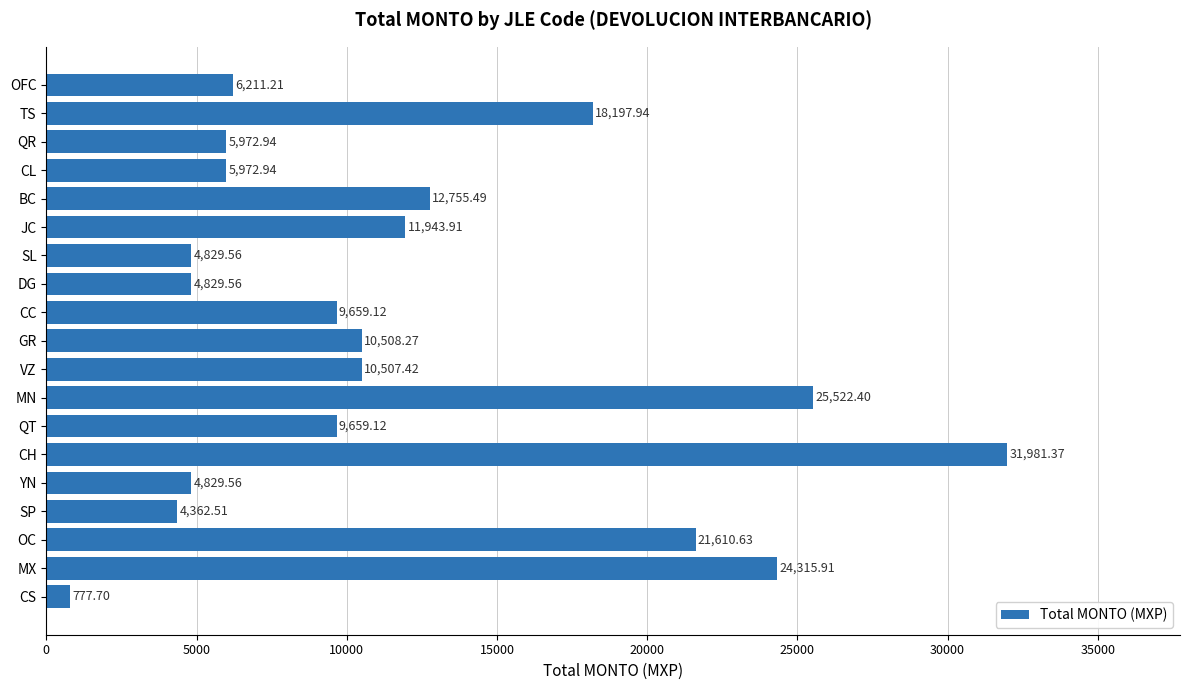

How many bars are there in total?

19